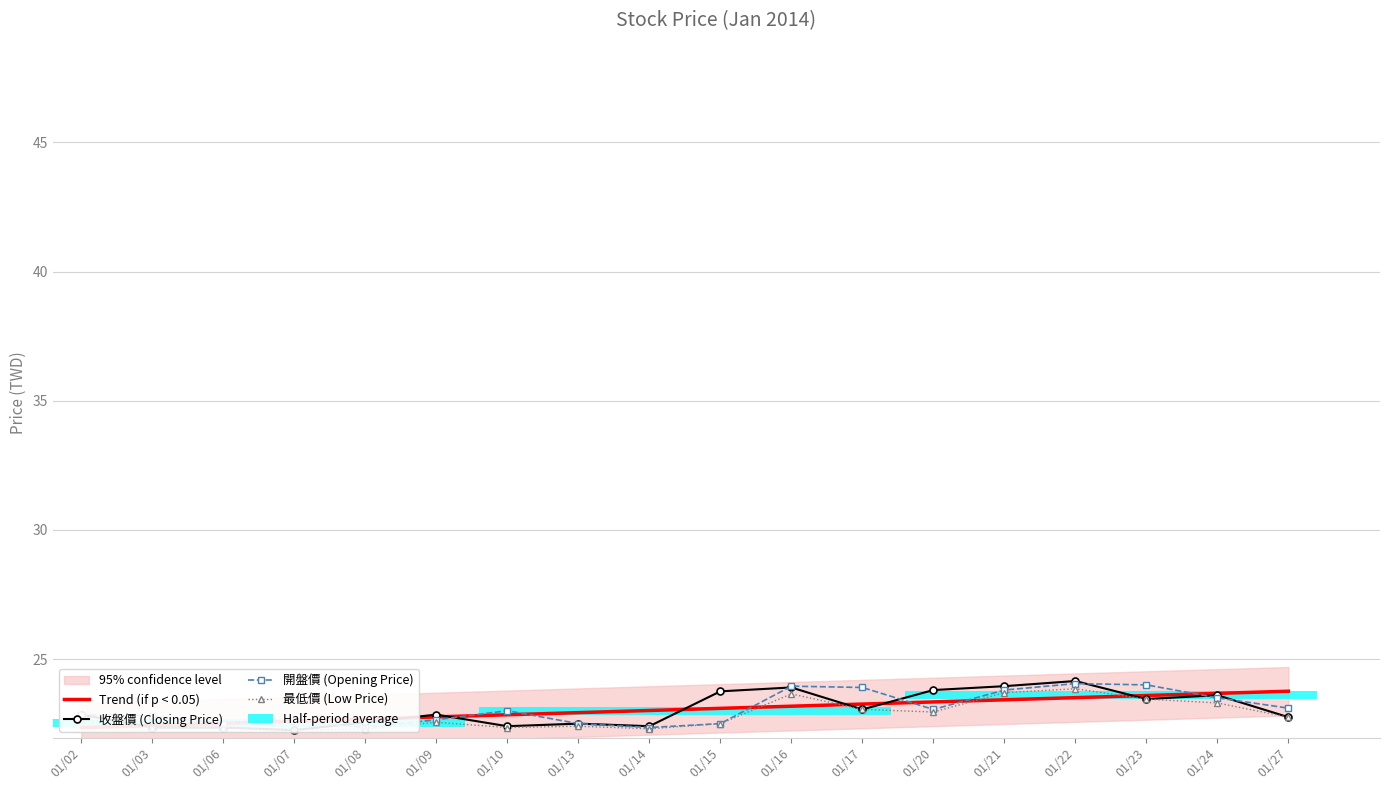

How many groups of bars are there?

18